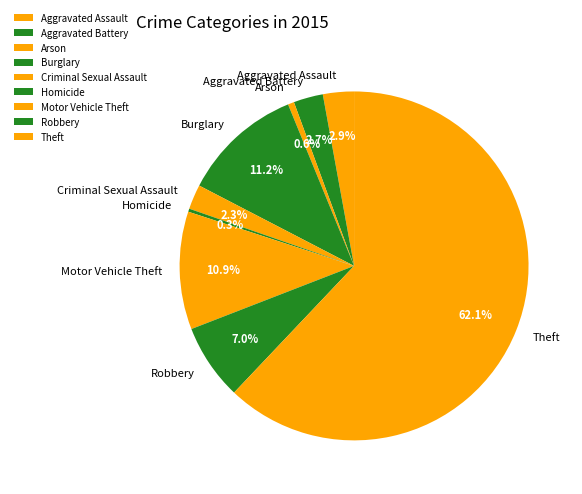

Is there any slice that represents more than half of the pie?

Yes